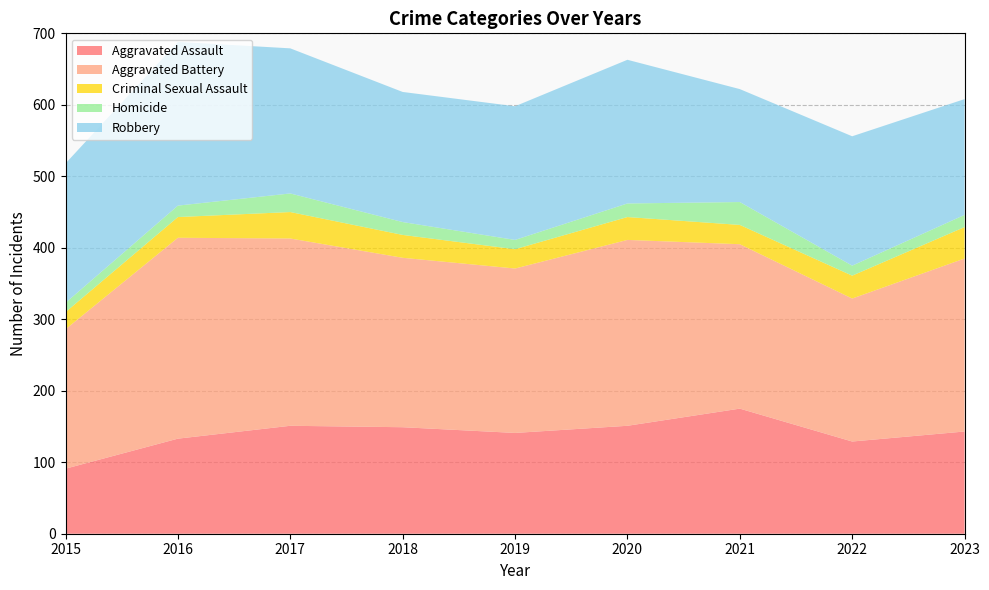

Reading left to right, extract all data points from this chart.

Aggravated Assault: 2015=91	2016=133	2017=151	2018=149	2019=141	2020=151	2021=175	2022=129	2023=143
Aggravated Battery: 2015=195	2016=281	2017=262	2018=237	2019=230	2020=260	2021=230	2022=200	2023=242
Criminal Sexual Assault: 2015=24	2016=29	2017=37	2018=32	2019=27	2020=32	2021=27	2022=32	2023=44
Homicide: 2015=13	2016=16	2017=26	2018=18	2019=13	2020=19	2021=32	2022=14	2023=17
Robbery: 2015=195	2016=229	2017=203	2018=182	2019=187	2020=201	2021=158	2022=181	2023=162